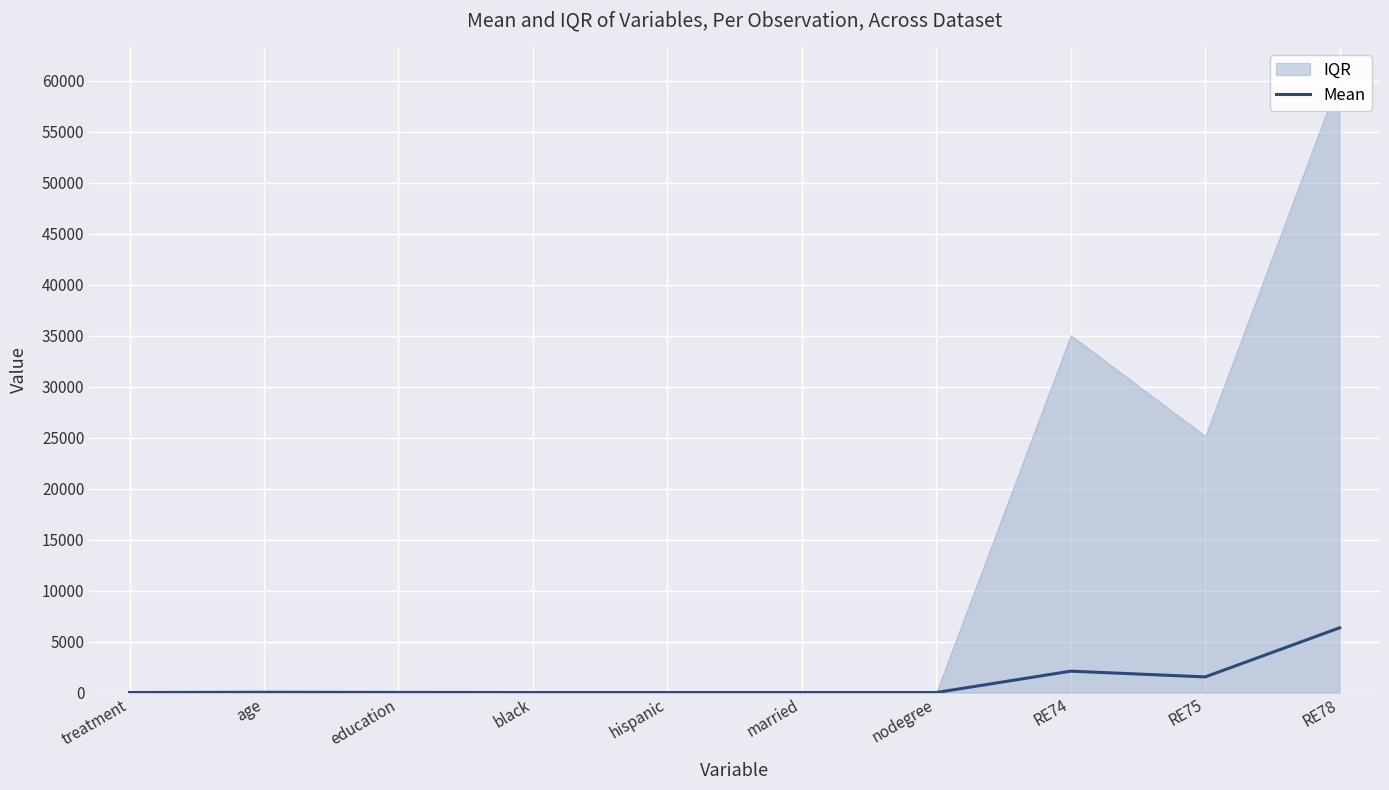

How many interior local valleys (lower than both neighbors) does the data have?

2